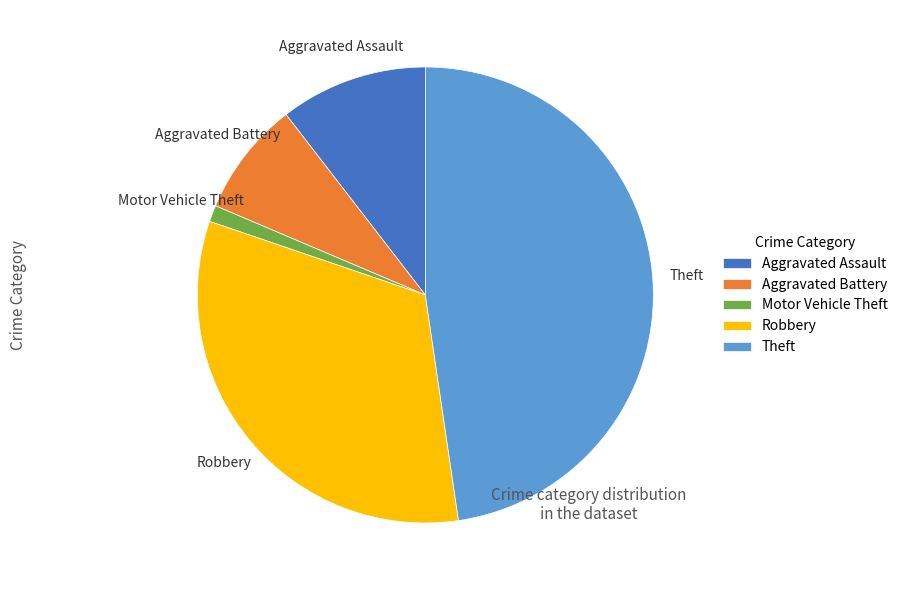

Rank the categories by value from lowest to highest.

Motor Vehicle Theft, Aggravated Battery, Aggravated Assault, Robbery, Theft